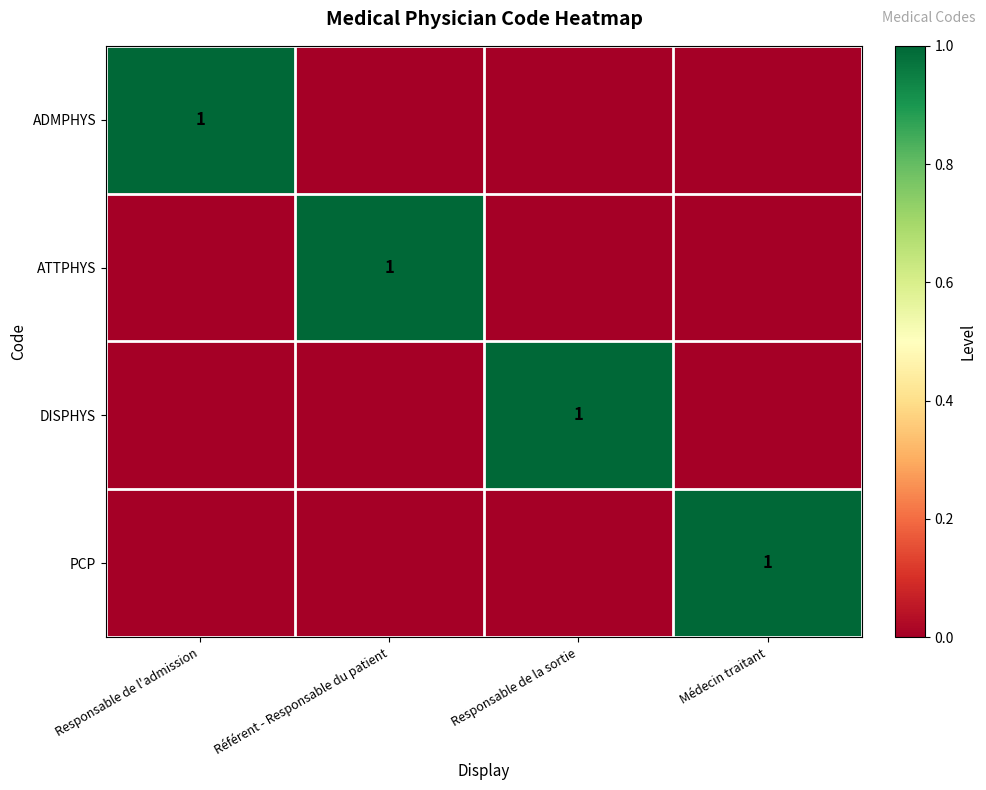

The DISPHYS series shows 2 at Responsable de la sortie. True or false?

False